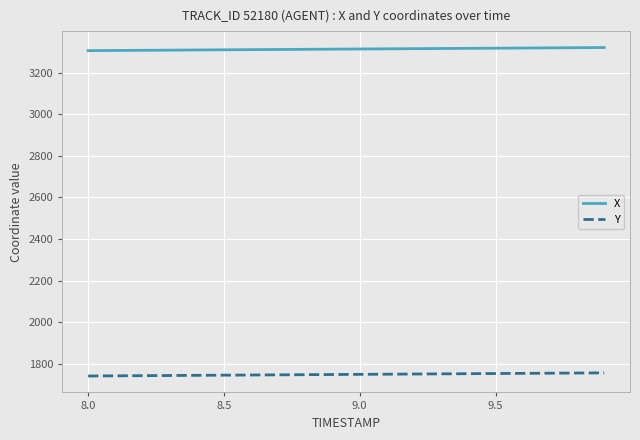

True or false: X and Y intersect in this chart.

False